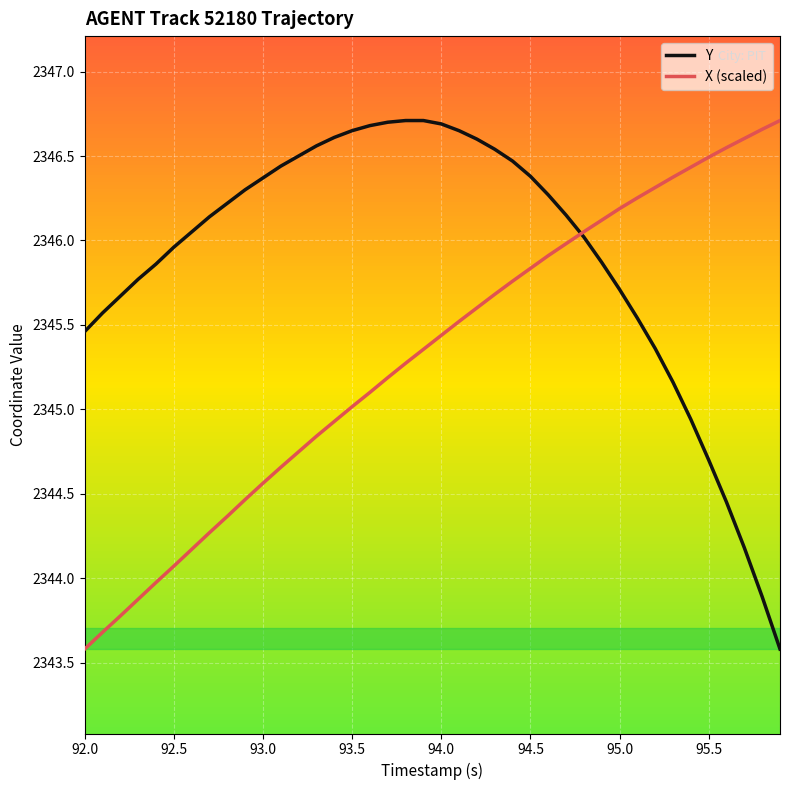

Which series has the largest total across all categories?

Y